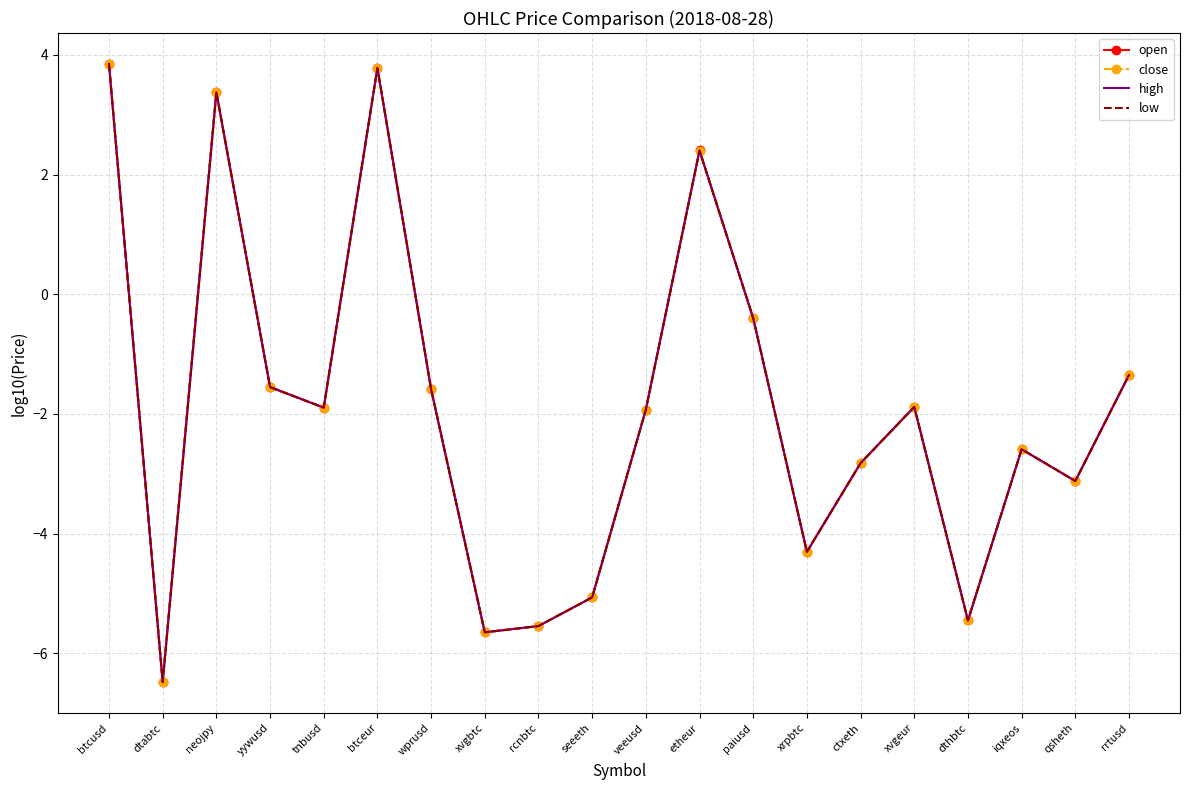

True or false: open has a value of -9.3 at xvgbtc.

False